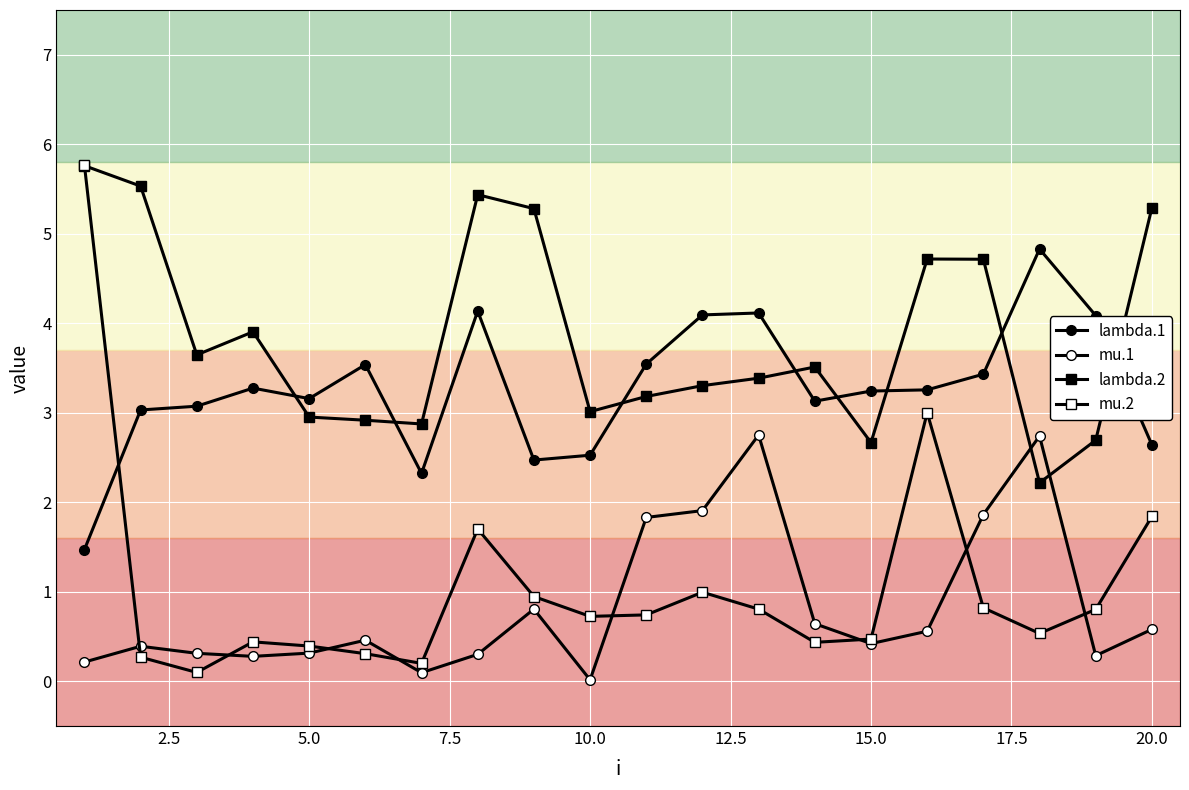

How many lines are shown in the chart?

4